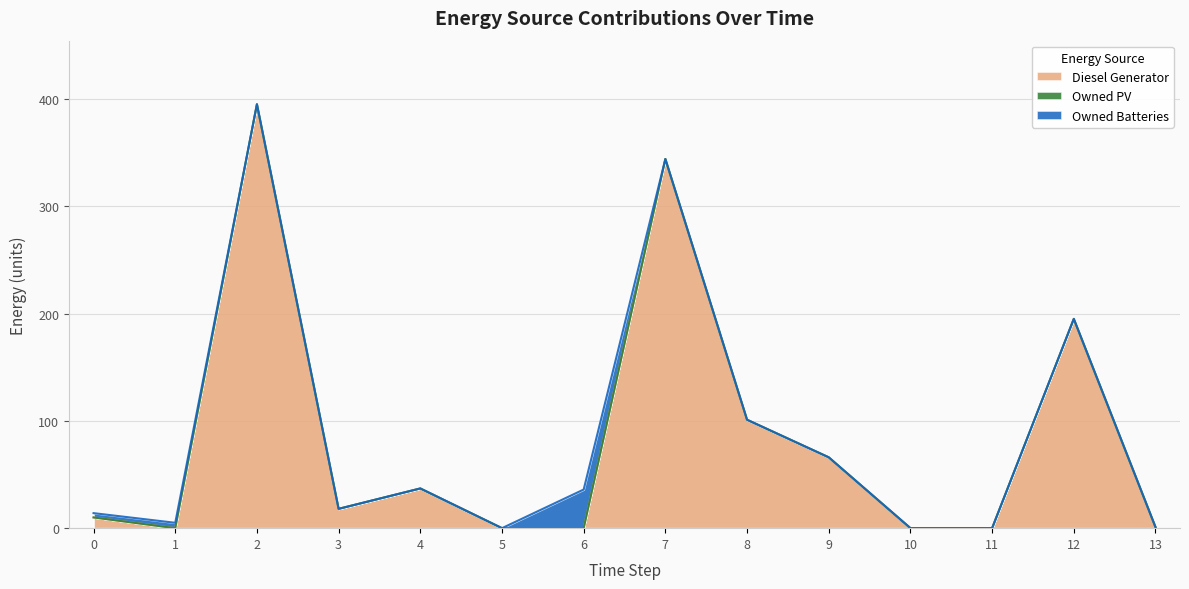

True or false: Diesel Generator and Owned PV cross at least once.

False